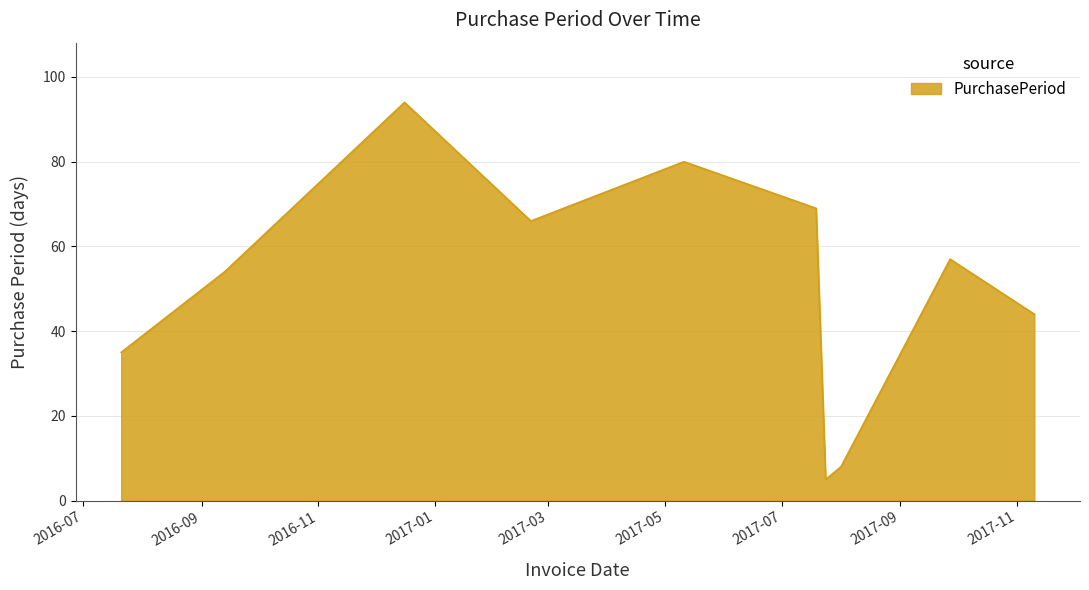

What is the difference between the maximum and minimum values?

89